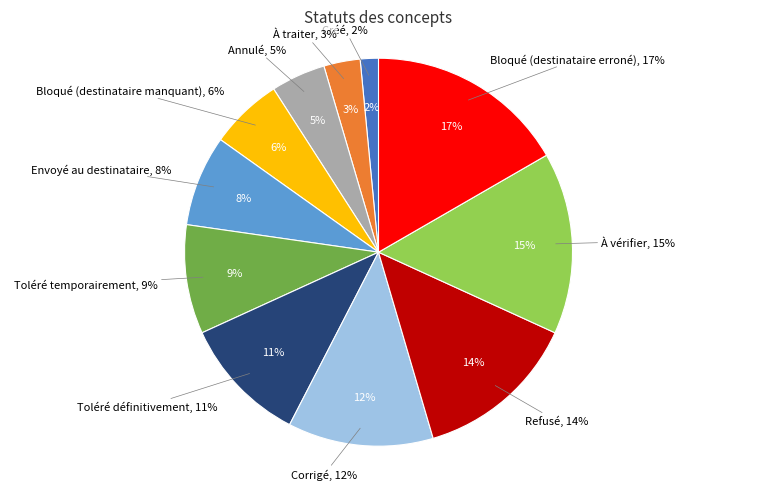

The Bloqué (destinataire erroné) slice represents 23% of the pie. True or false?

False